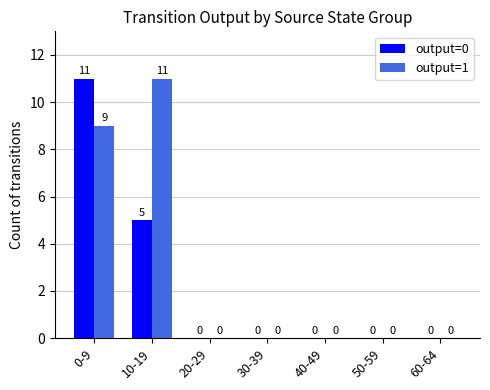

Which series has the largest total across all categories?

output=1